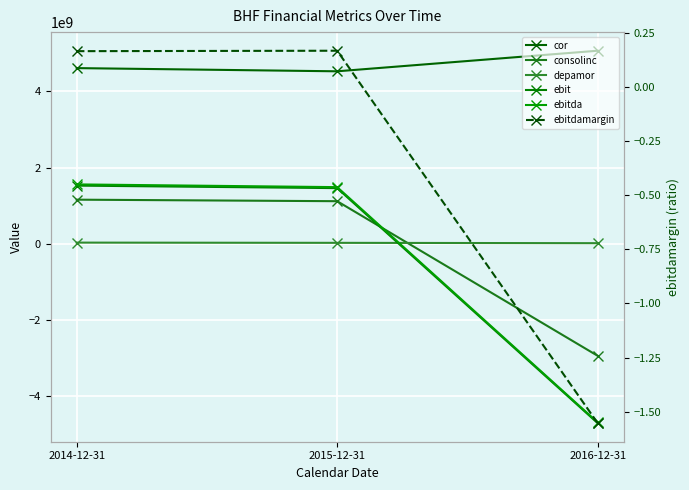

How many values in ebitda are above zero?

2